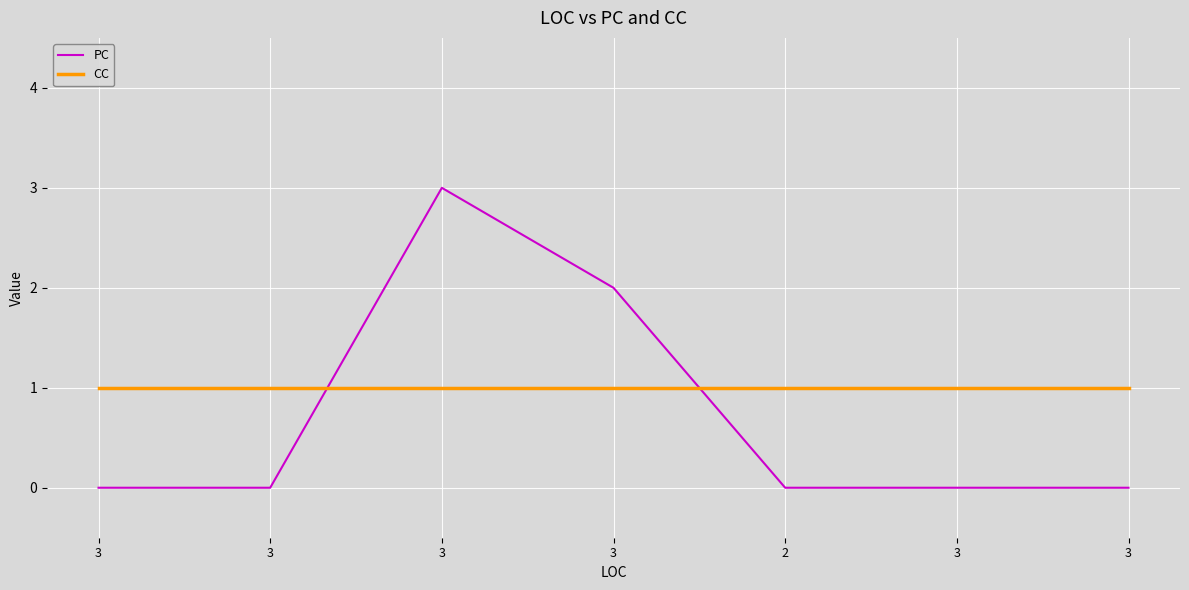

How many categories are shown in the chart?

7